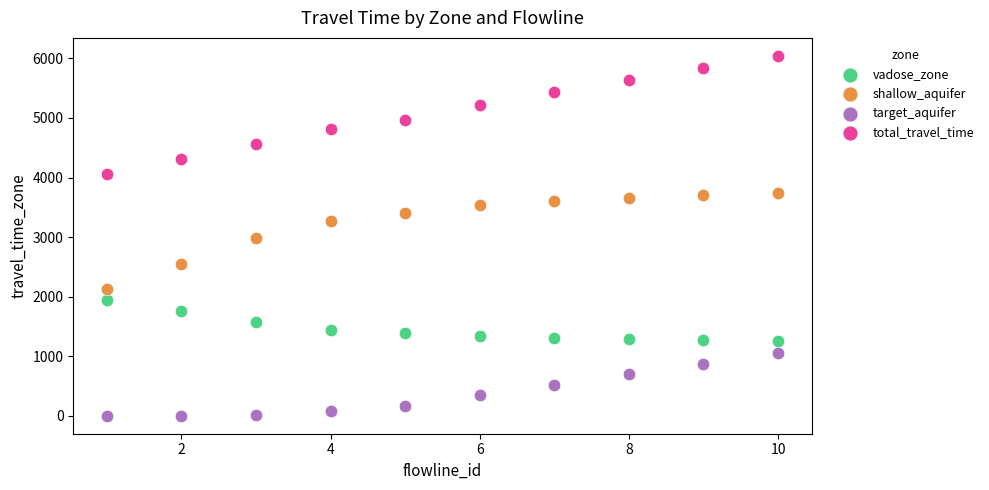

What is the X range (max minus min) for the scatter plot?

9.0